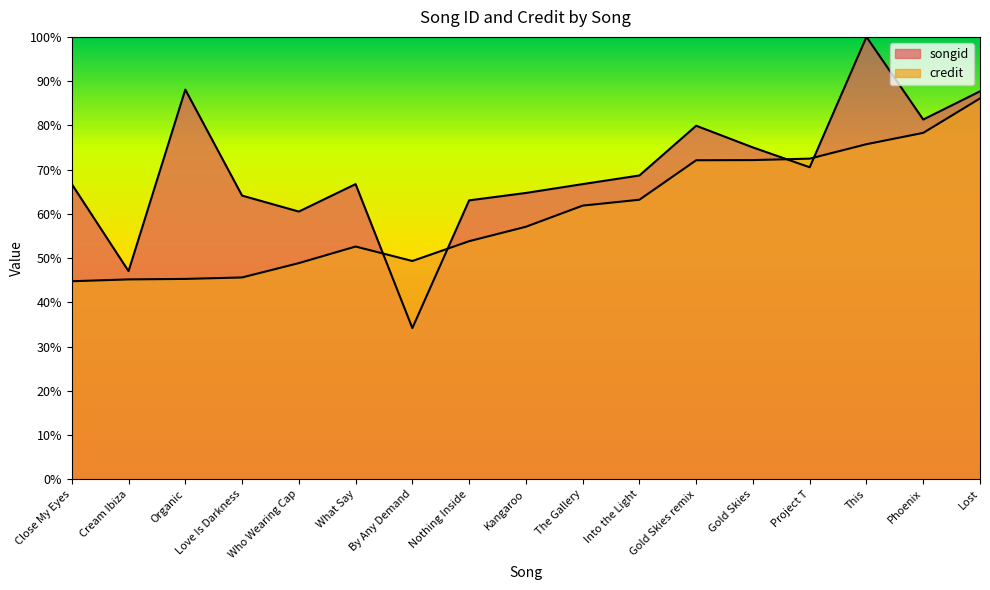

How many lines are shown in the chart?

2